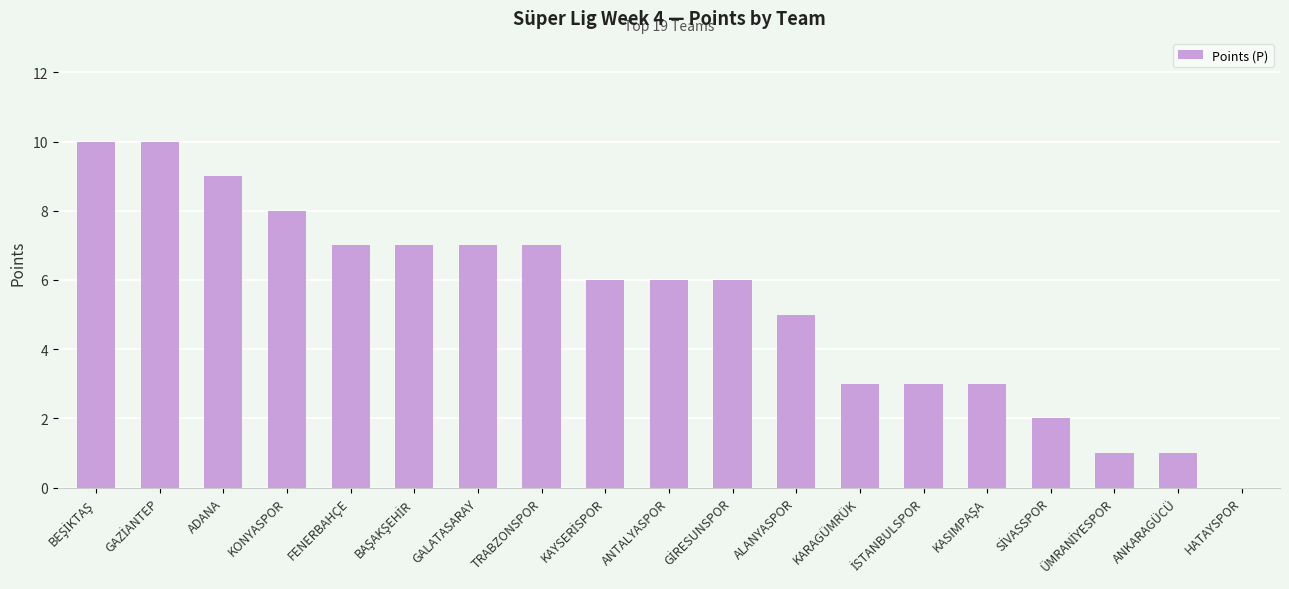

What is the greatest value displayed?

10